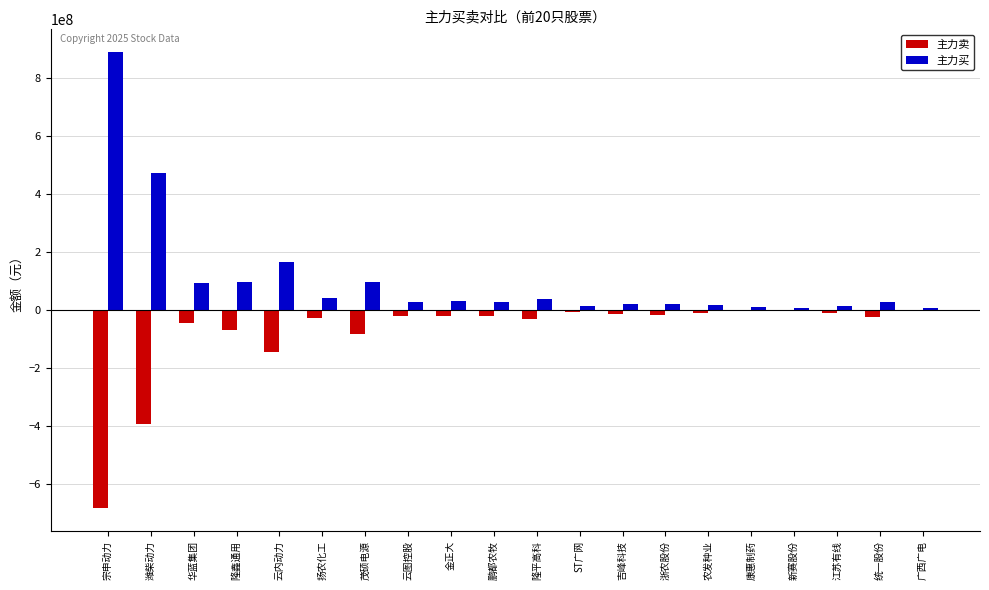

The 主力买 series shows 12871255 at ST广网. True or false?

True